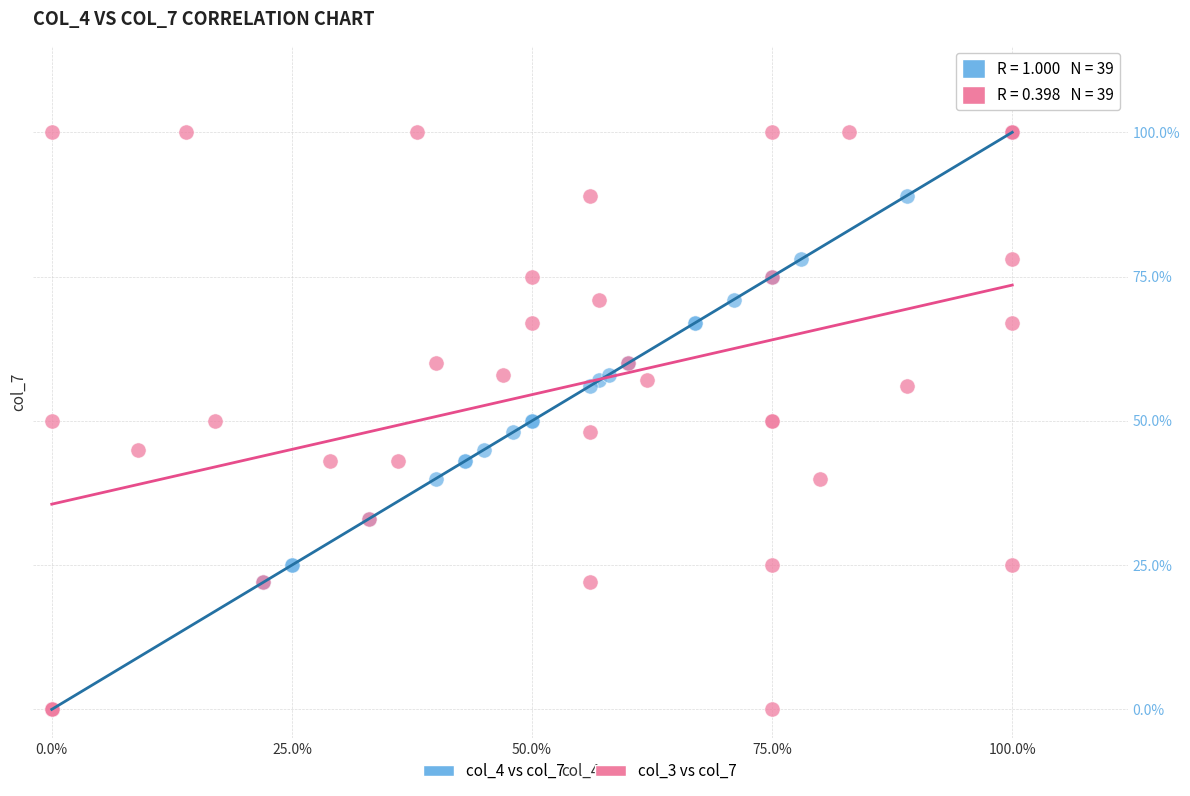

What are all the series names shown in the legend?

col_4 vs col_7, col_3 vs col_7